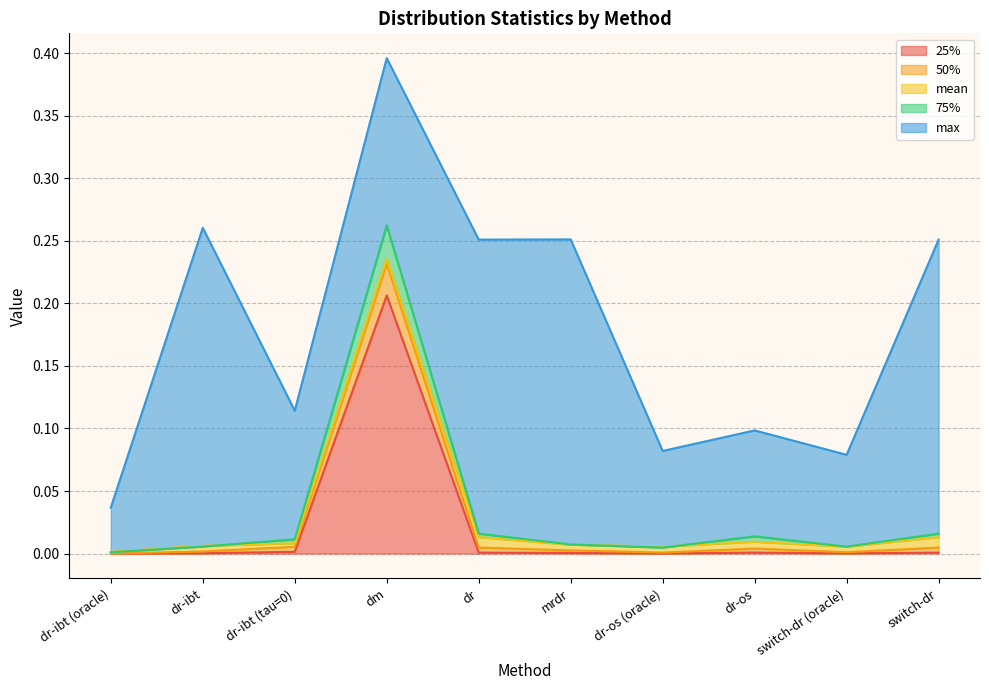

Reading left to right, transcribe all the data shown in this chart.

mean: 0.0	0.0	0.0	0.2	0.0	0.0	0.0	0.0	0.0	0.0
25%: 0.0	0.0	0.0	0.2	0.0	0.0	0.0	0.0	0.0	0.0
50%: 0.0	0.0	0.0	0.2	0.0	0.0	0.0	0.0	0.0	0.0
75%: 0.0	0.0	0.0	0.3	0.0	0.0	0.0	0.0	0.0	0.0
max: 0.0	0.3	0.1	0.4	0.3	0.3	0.1	0.1	0.1	0.3